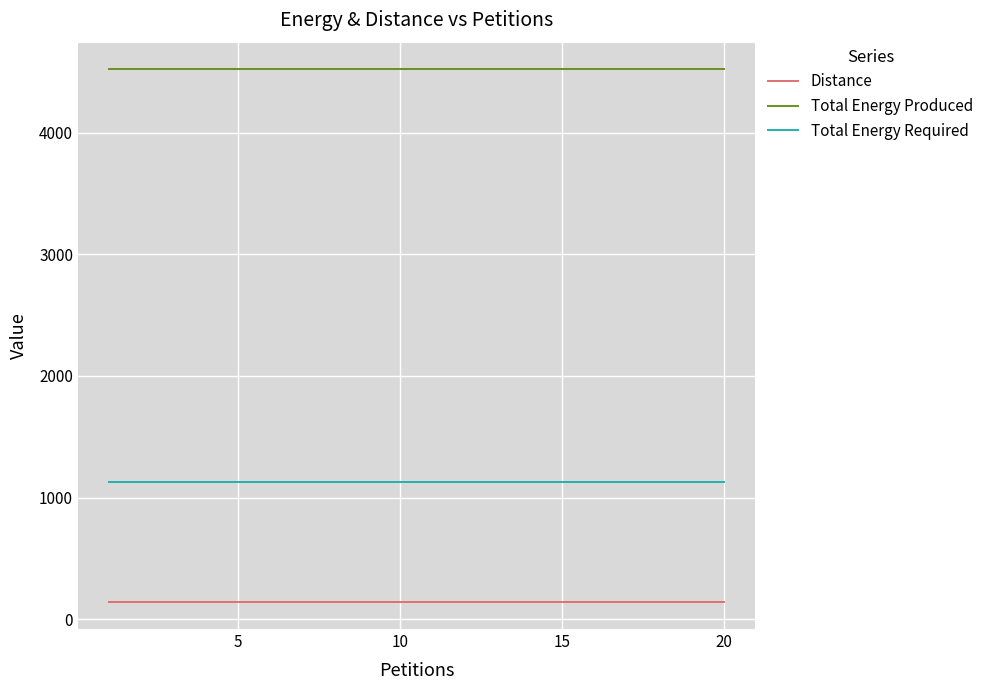

Which series has the largest total across all categories?

Total Energy Produced